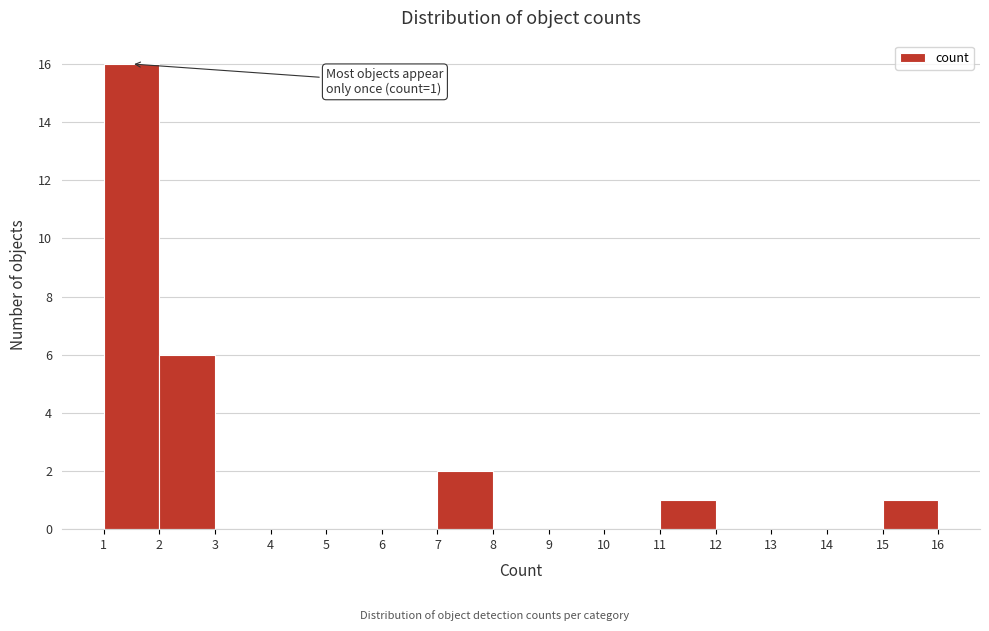

Over which range of the x-axis is the bar tallest?

1 to 2